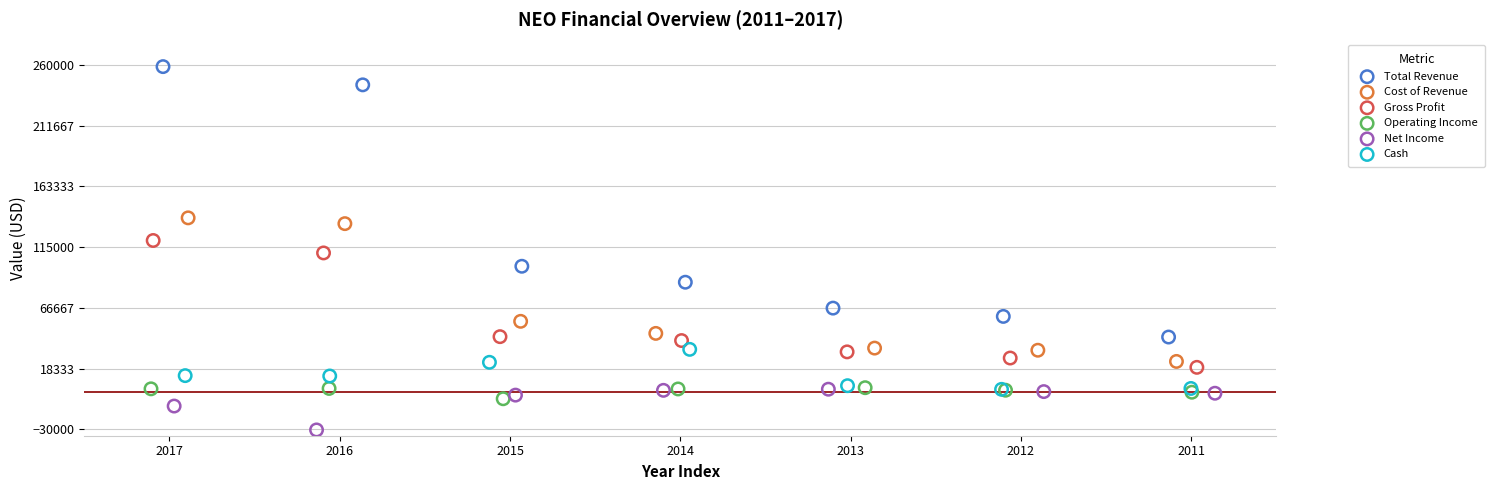

Which series has the largest Y range (max minus min)?

Total Revenue